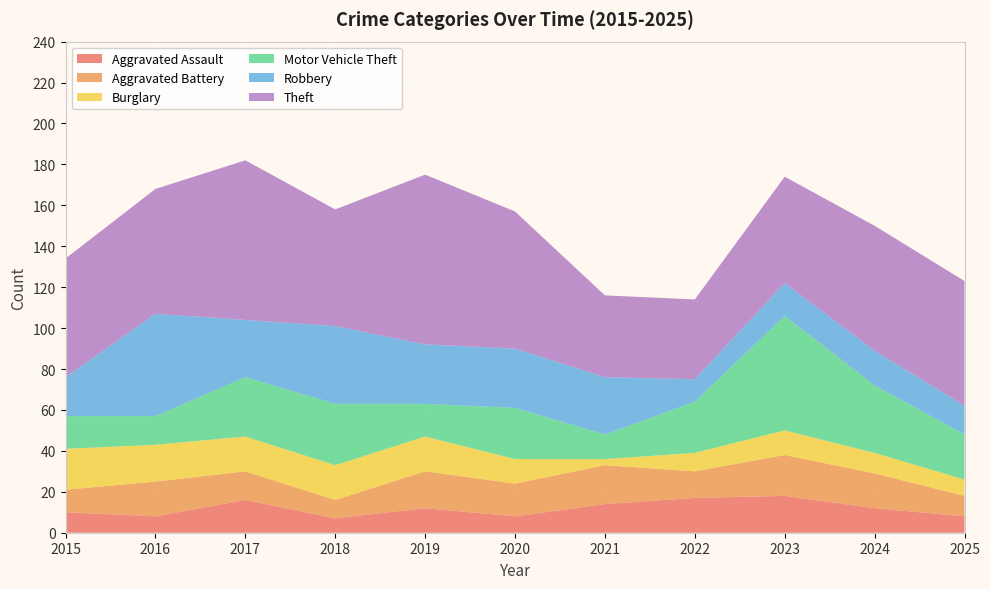

Reading right to left, transcribe all the data shown in this chart.

Aggravated Assault: 8	12	18	17	14	8	12	7	16	8	10
Aggravated Battery: 10	17	20	13	19	16	18	9	14	17	11
Burglary: 8	10	12	9	3	12	17	17	17	18	20
Motor Vehicle Theft: 22	33	56	25	12	25	16	30	29	14	16
Robbery: 14	17	16	11	28	29	29	38	28	50	19
Theft: 61	61	52	39	40	67	83	57	78	61	58